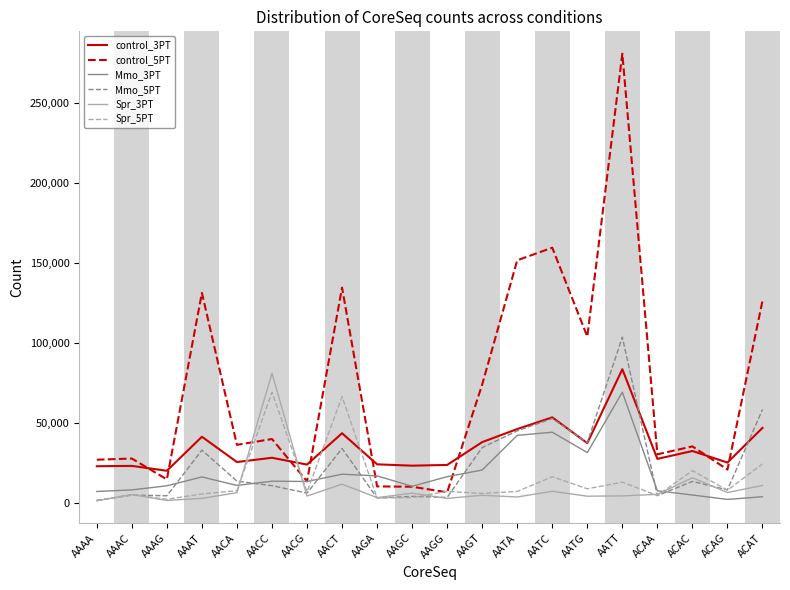

The Mmo_5PT series shows 34218 at AACT. True or false?

True